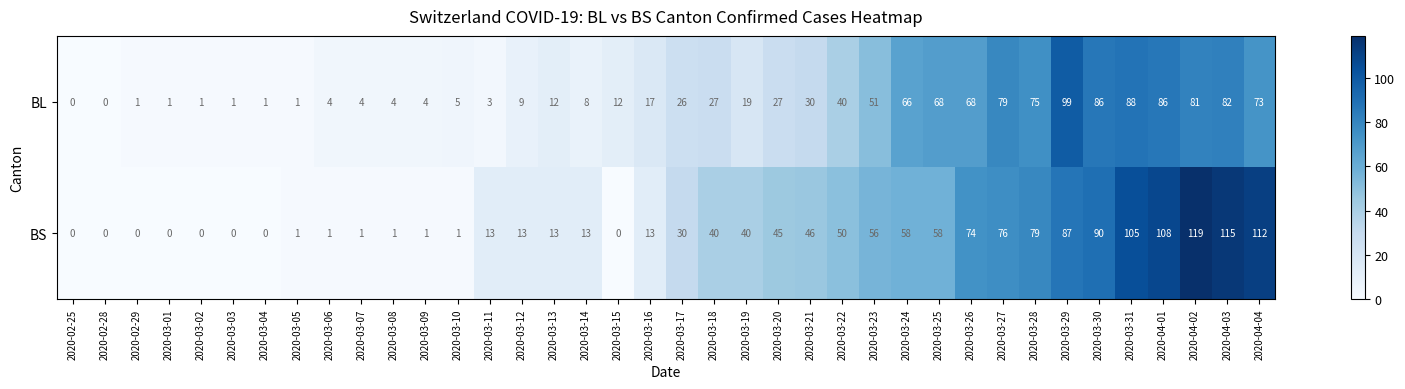

What is the average value of the BL series?

33